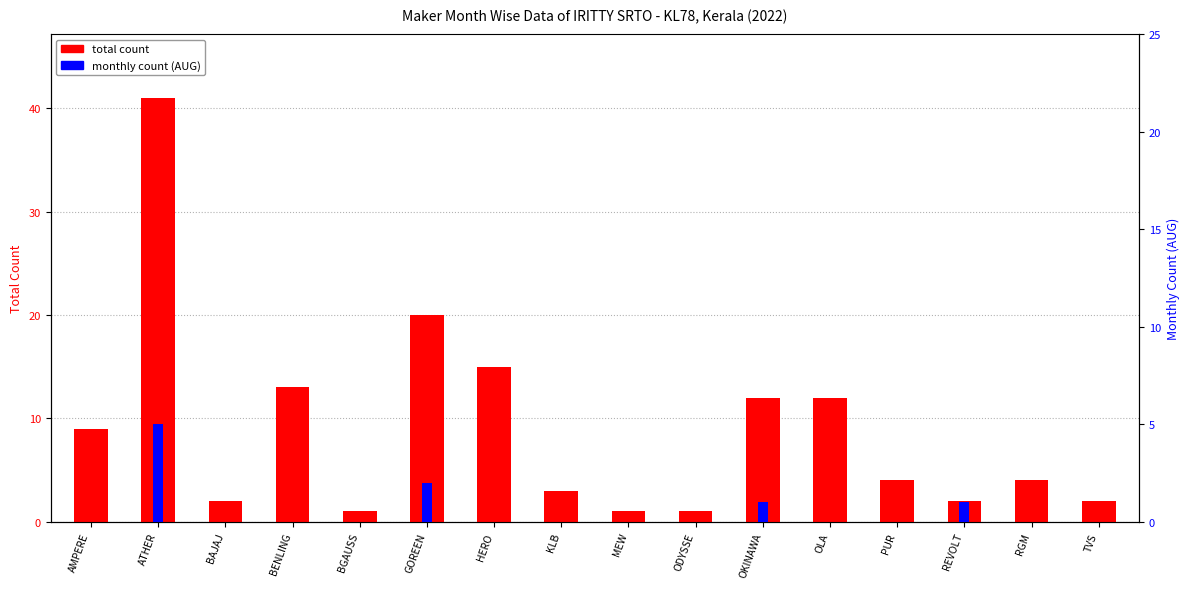

Reading left to right, what are all the values shown in this chart?

total count: 9	41	2	13	1	20	15	3	1	1	12	12	4	2	4	2
monthly sample (AUG): 0	5	0	0	0	2	0	0	0	0	1	0	0	1	0	0